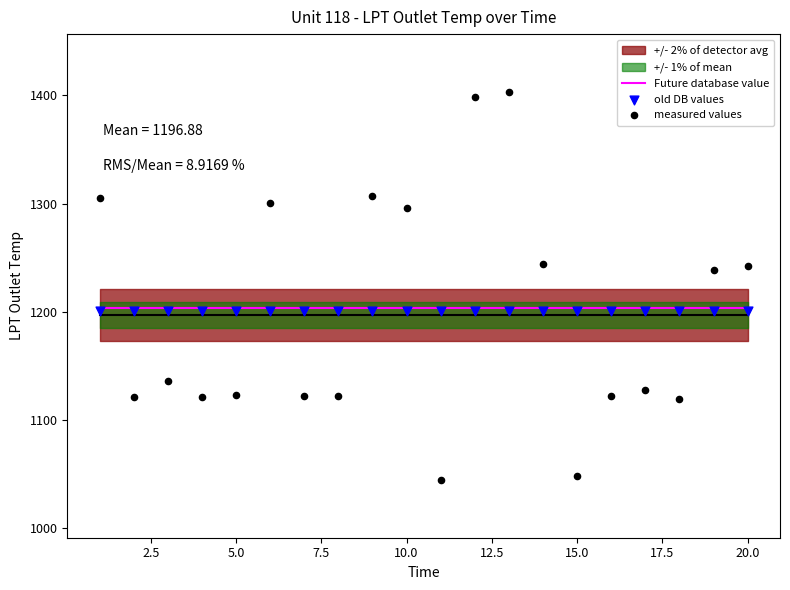

Is the value of measured values at 15 greater than the value of old DB values at 0.0?

No